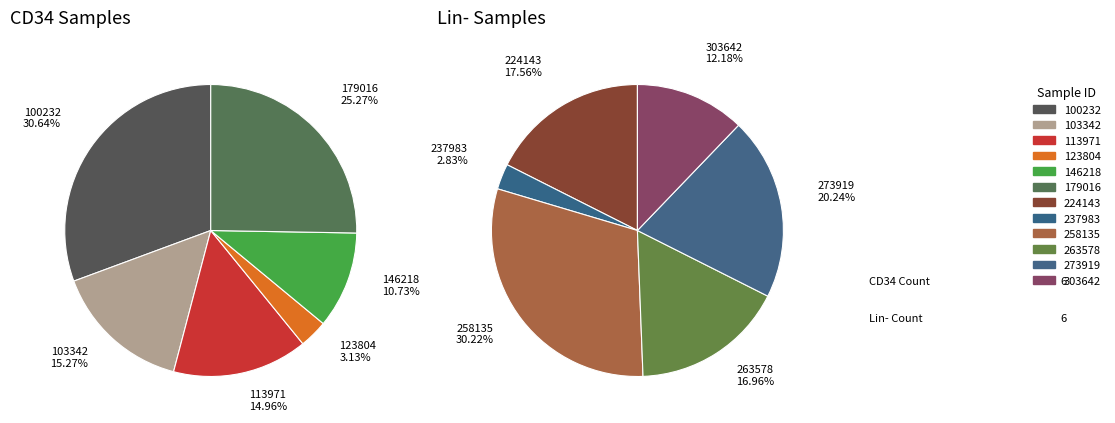

Rank the categories by value from highest to lowest.

100232, 258135, 179016, 273919, 224143, 263578, 103342, 113971, 303642, 146218, 123804, 237983